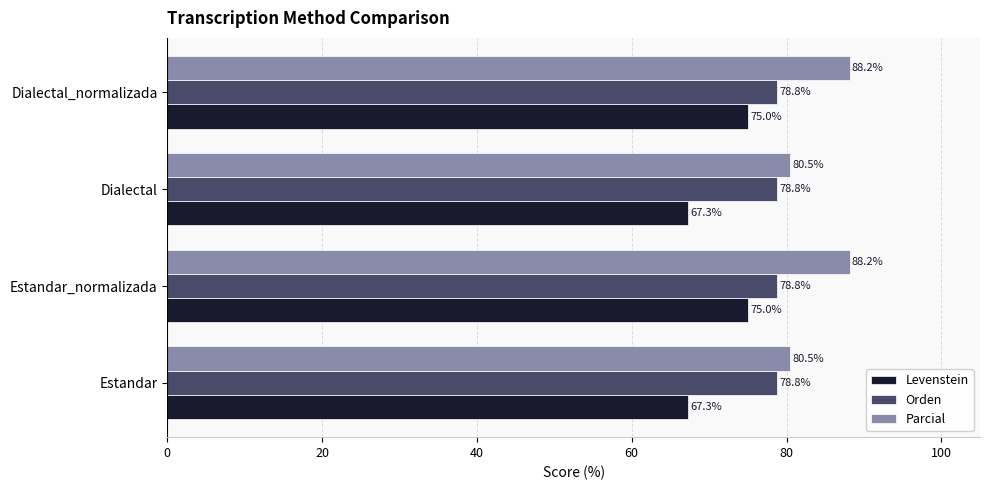

What is the sum of all Parcial values?

337.3